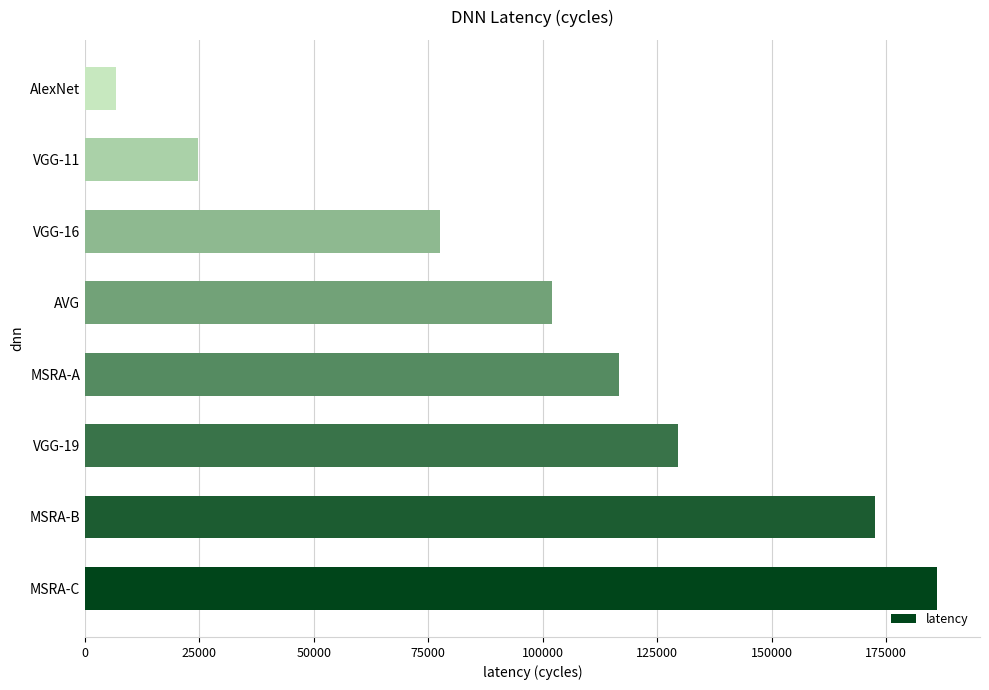

Where is the data nearest to the value 96461?

AVG